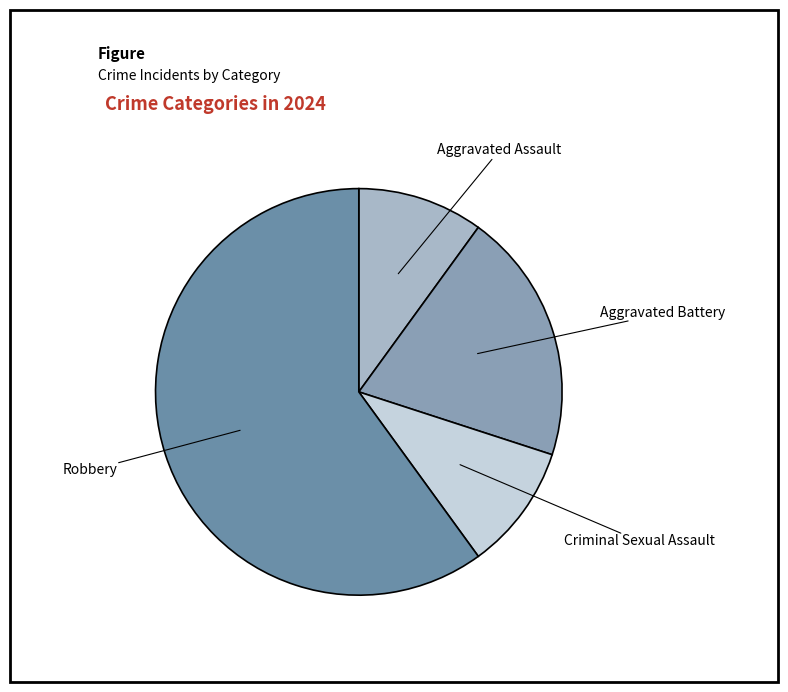

Is there any slice that represents more than half of the pie?

Yes